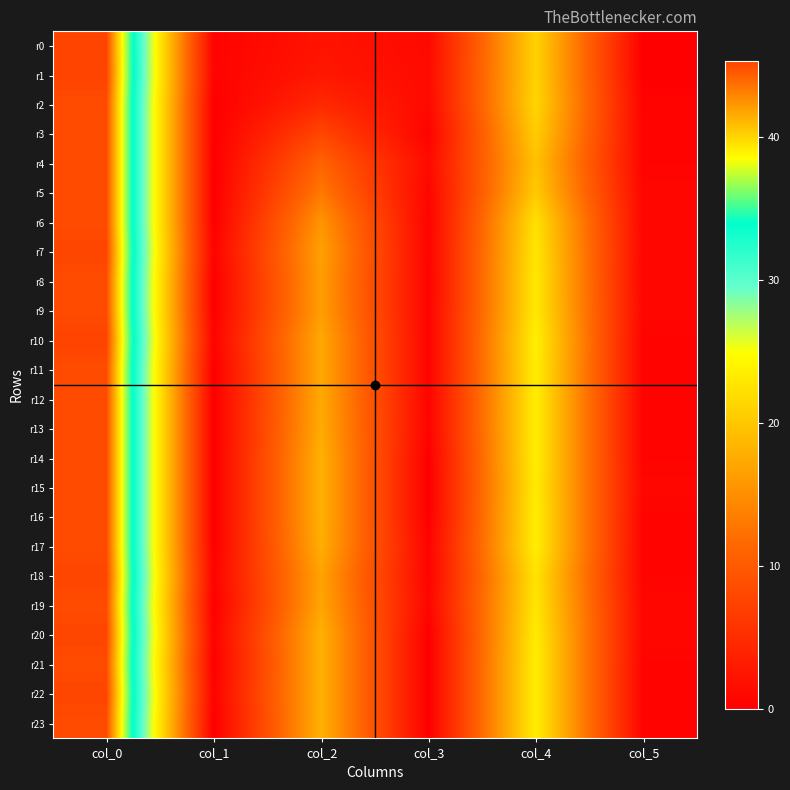

Reading left to right, extract all data points from this chart.

r0: col_0=45.2	col_1=0.4	col_2=2.2	col_3=1.1	col_4=21.0	col_5=0.0
r1: col_0=45.3	col_1=0.5	col_2=2.7	col_3=1.2	col_4=21.0	col_5=0.0
r2: col_0=45.0	col_1=0.0	col_2=4.5	col_3=1.1	col_4=21.2	col_5=0.4
r3: col_0=45.0	col_1=0.0	col_2=7.8	col_3=0.4	col_4=20.5	col_5=0.5
r4: col_0=45.0	col_1=0.0	col_2=11.0	col_3=1.2	col_4=19.5	col_5=0.5
r5: col_0=45.0	col_1=0.0	col_2=13.0	col_3=0.7	col_4=20.2	col_5=0.8
r6: col_0=45.0	col_1=0.0	col_2=15.5	col_3=0.5	col_4=22.2	col_5=0.8
r7: col_0=45.2	col_1=0.4	col_2=16.5	col_3=0.5	col_4=22.8	col_5=0.8
r8: col_0=45.0	col_1=0.0	col_2=16.2	col_3=0.4	col_4=23.0	col_5=0.7
r9: col_0=45.0	col_1=0.0	col_2=16.3	col_3=0.5	col_4=23.0	col_5=0.8
r10: col_0=45.3	col_1=0.5	col_2=17.2	col_3=0.4	col_4=23.7	col_5=0.5
r11: col_0=45.0	col_1=0.0	col_2=17.2	col_3=0.4	col_4=23.5	col_5=0.5
r12: col_0=45.0	col_1=0.0	col_2=17.3	col_3=0.5	col_4=23.5	col_5=0.5
r13: col_0=45.0	col_1=0.0	col_2=17.5	col_3=0.5	col_4=23.5	col_5=0.5
r14: col_0=45.0	col_1=0.0	col_2=18.0	col_3=0.0	col_4=23.5	col_5=0.5
r15: col_0=45.0	col_1=0.0	col_2=18.0	col_3=0.0	col_4=23.2	col_5=0.8
r16: col_0=45.0	col_1=0.0	col_2=18.0	col_3=0.0	col_4=23.5	col_5=0.5
r17: col_0=45.0	col_1=0.0	col_2=17.8	col_3=0.4	col_4=23.5	col_5=0.5
r18: col_0=45.2	col_1=0.4	col_2=16.8	col_3=0.4	col_4=22.5	col_5=0.5
r19: col_0=45.0	col_1=0.0	col_2=17.0	col_3=0.7	col_4=22.8	col_5=0.8
r20: col_0=45.2	col_1=0.4	col_2=18.0	col_3=0.0	col_4=23.2	col_5=0.8
r21: col_0=45.0	col_1=0.0	col_2=18.0	col_3=0.0	col_4=23.5	col_5=0.5
r22: col_0=45.2	col_1=0.4	col_2=18.0	col_3=0.0	col_4=23.5	col_5=0.5
r23: col_0=45.0	col_1=0.0	col_2=18.0	col_3=0.0	col_4=23.5	col_5=0.5